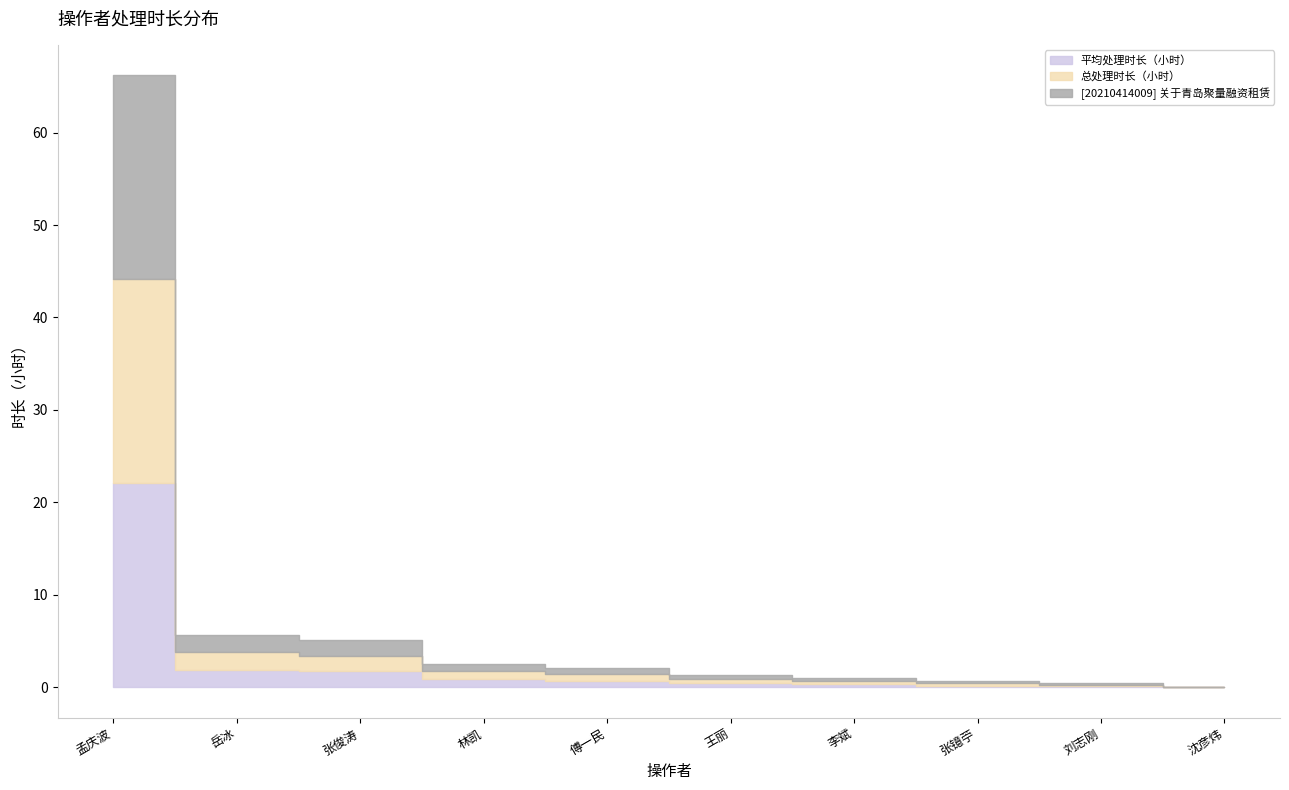

How many values in [20210414009] 关于青岛聚量融资租赁 are above zero?

9